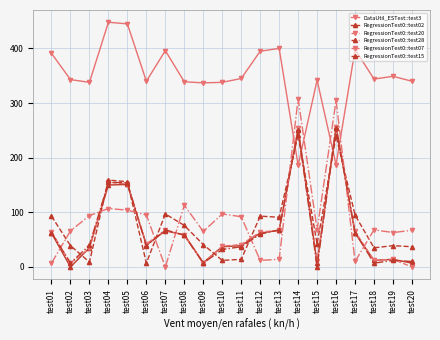

Which series has the largest range (max minus min)?

RegressionTest0::test07